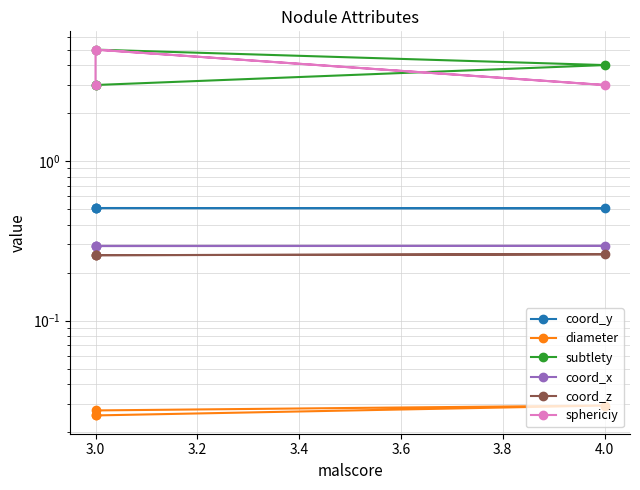

True or false: coord_x has a value of 0.5 at 3.0.

False